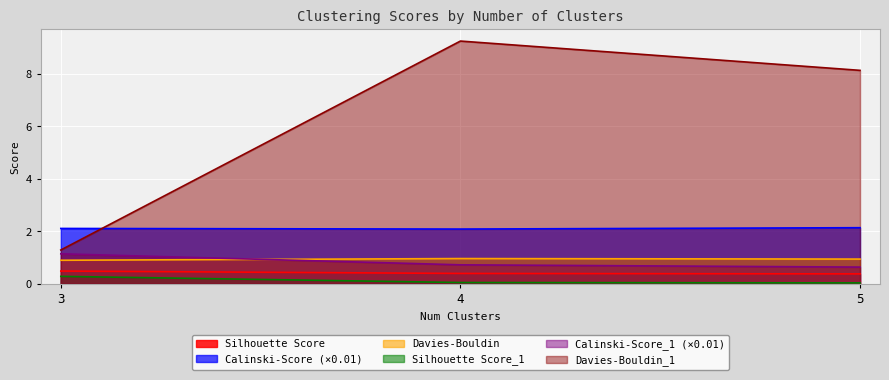

How many data points does each series have?

3